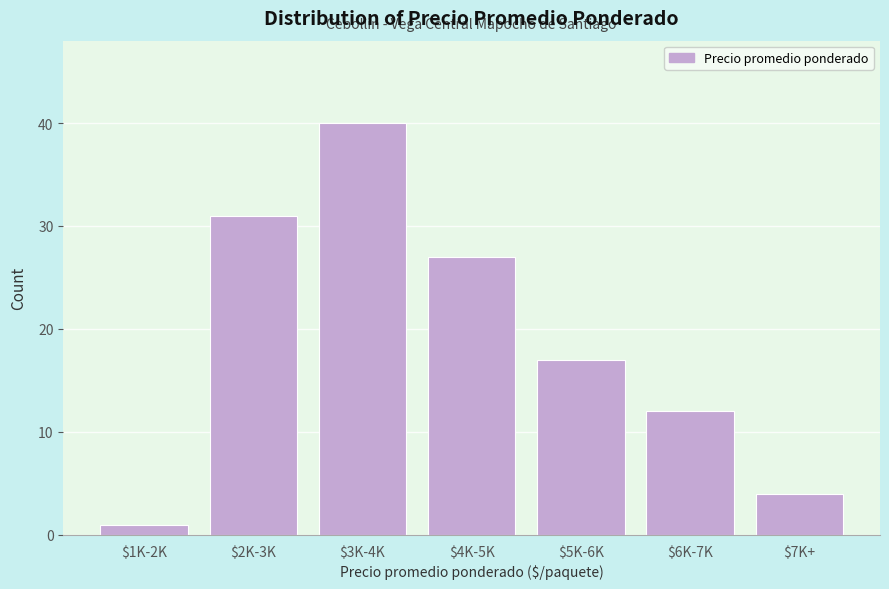

Reading left to right, extract all data points from this chart.

1	31	40	27	17	12	4